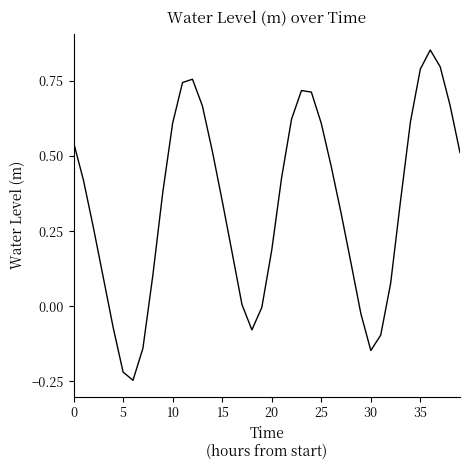

How many categories are shown in the chart?

40